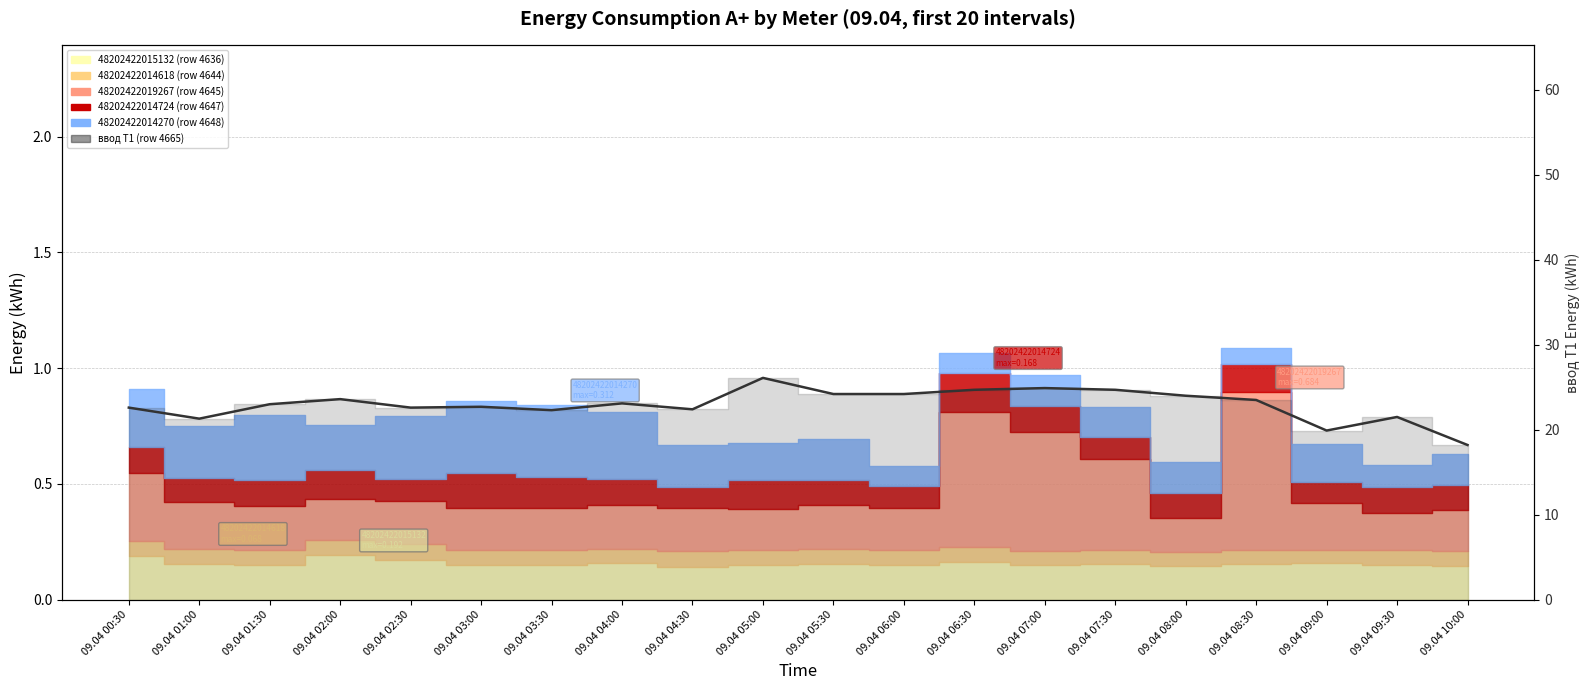

At which category does the data reach its first local valley?

09.04 01:00